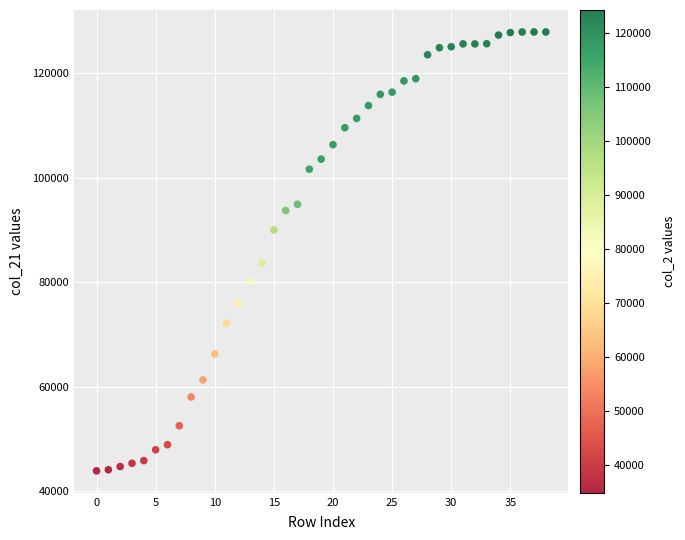

What Y value in the scatter plot is closest to 85890?

83664